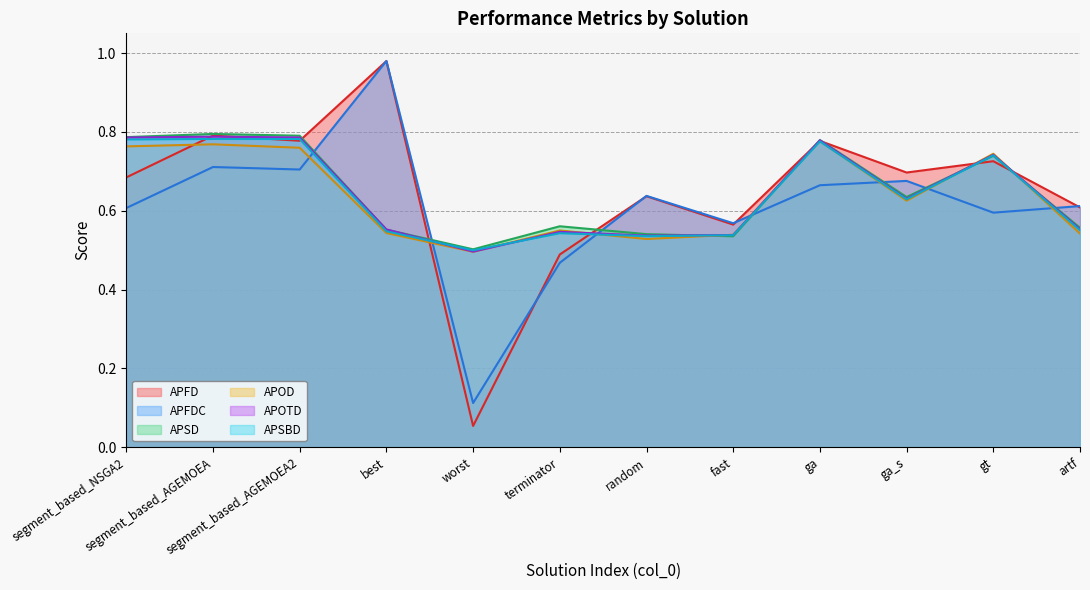

What is the maximum value shown in the chart?

1.0